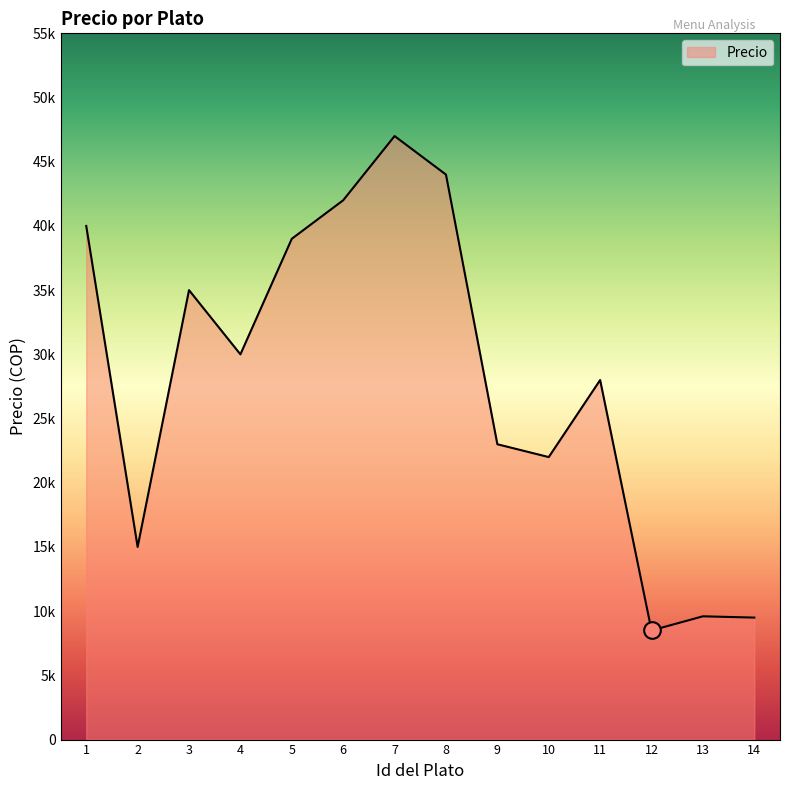

At which category does the data reach its first local valley?

2